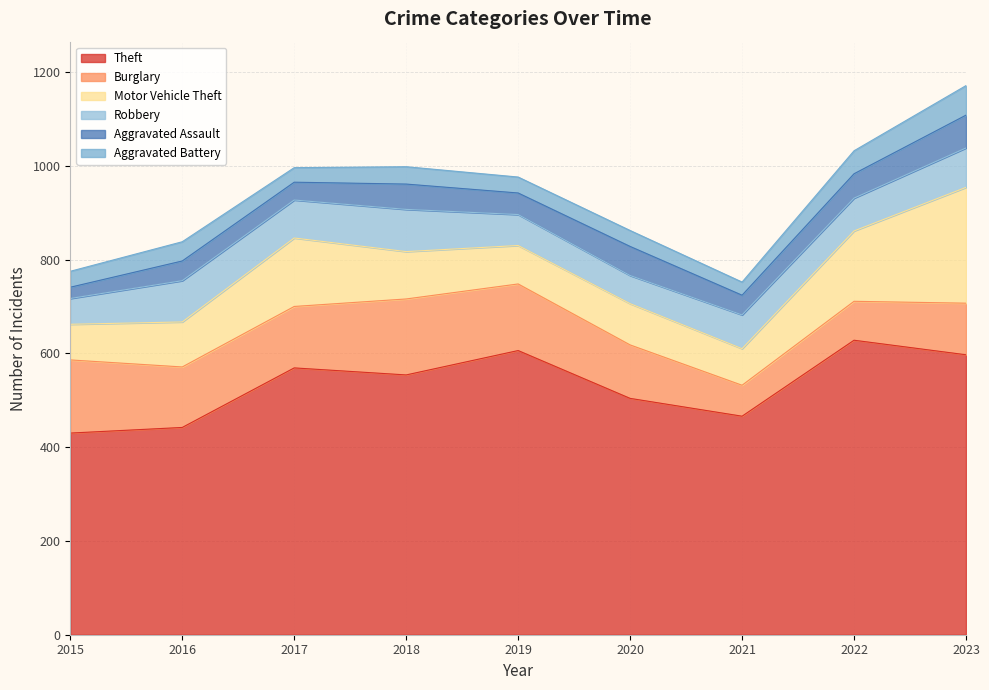

Count the number of data series in this chart.

6